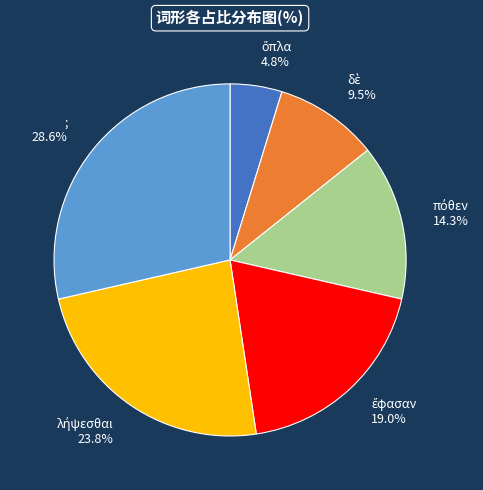

Is there a majority slice in this chart?

No